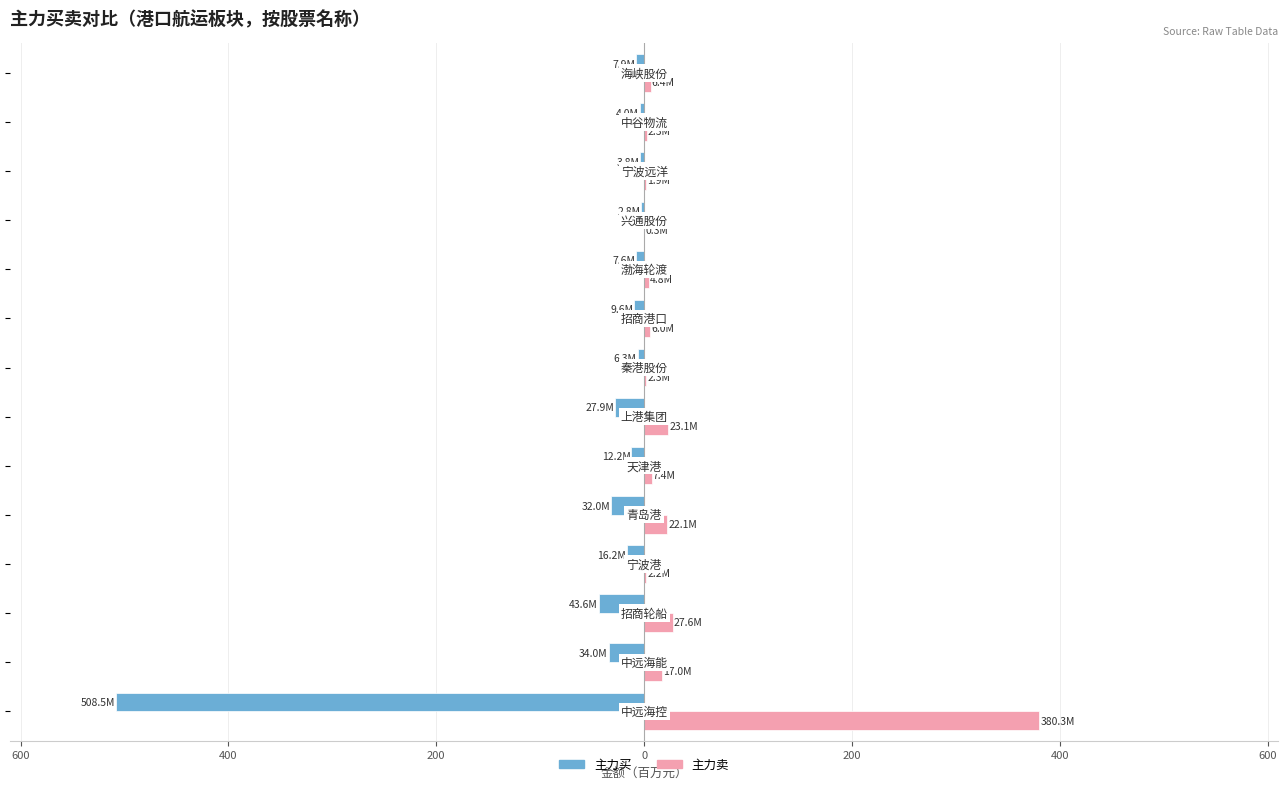

What is the sum of all 主力卖 values?

503.7